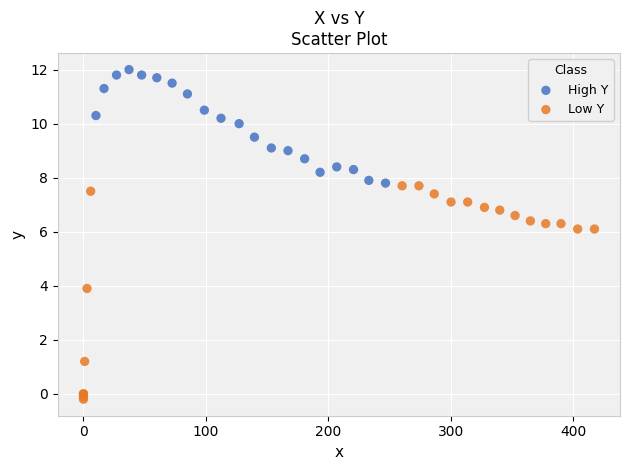

Which series has the widest spread of Y values?

Low Y